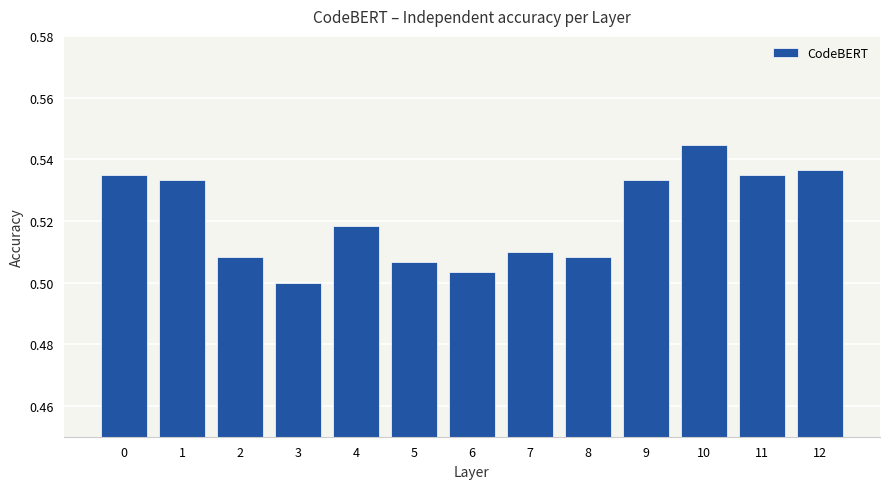

The chart shows a value of 0.7 at 7. True or false?

False